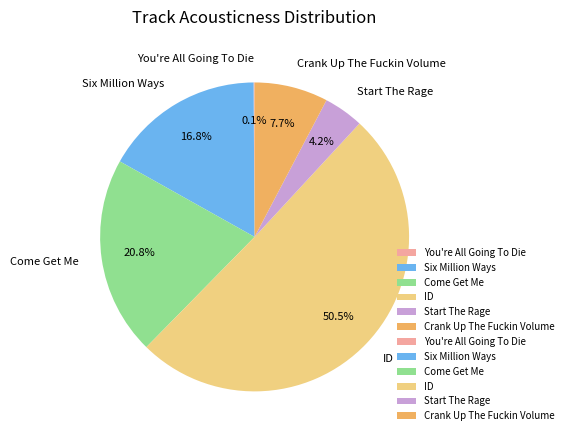

To the nearest percent, what portion does Crank Up The Fuckin Volume represent?

8%